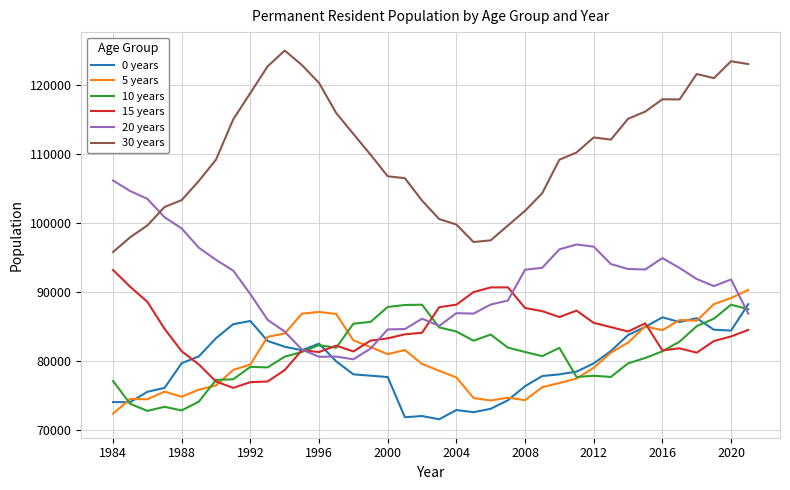

True or false: 30 years and 0 years cross at least once.

False